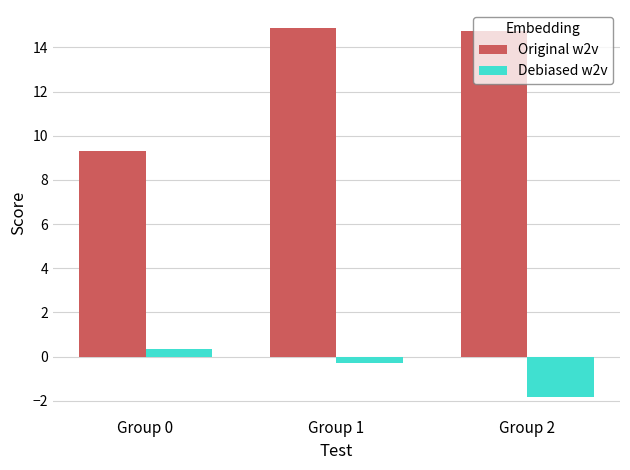

Is it true that Debiased w2v equals 0.3 at Group 0?

True